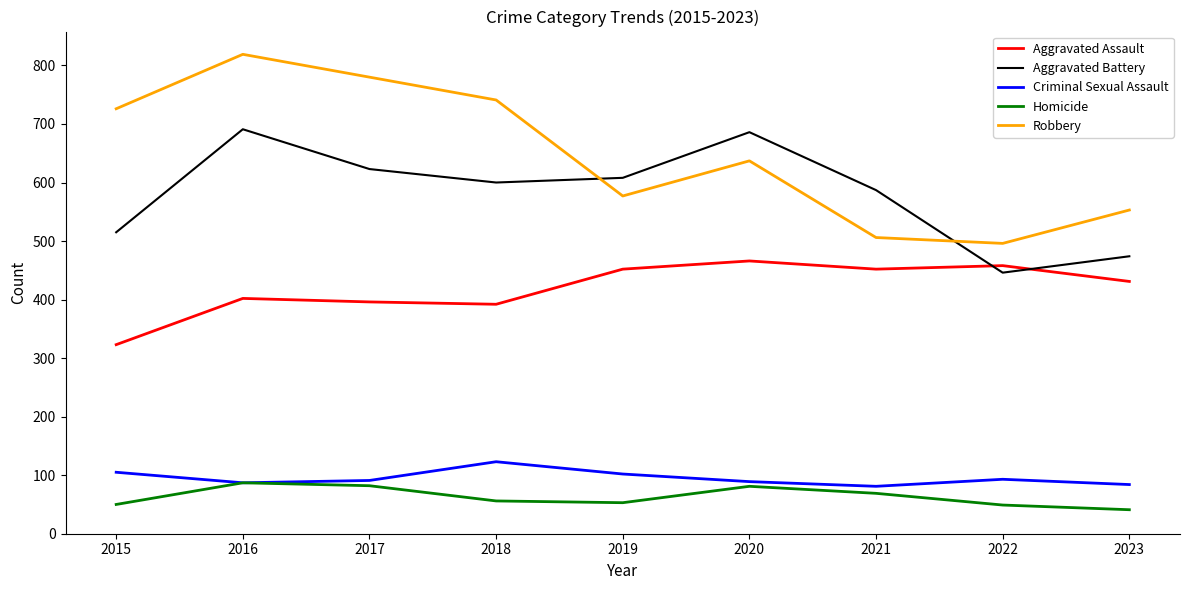

What is the smallest value displayed?

41